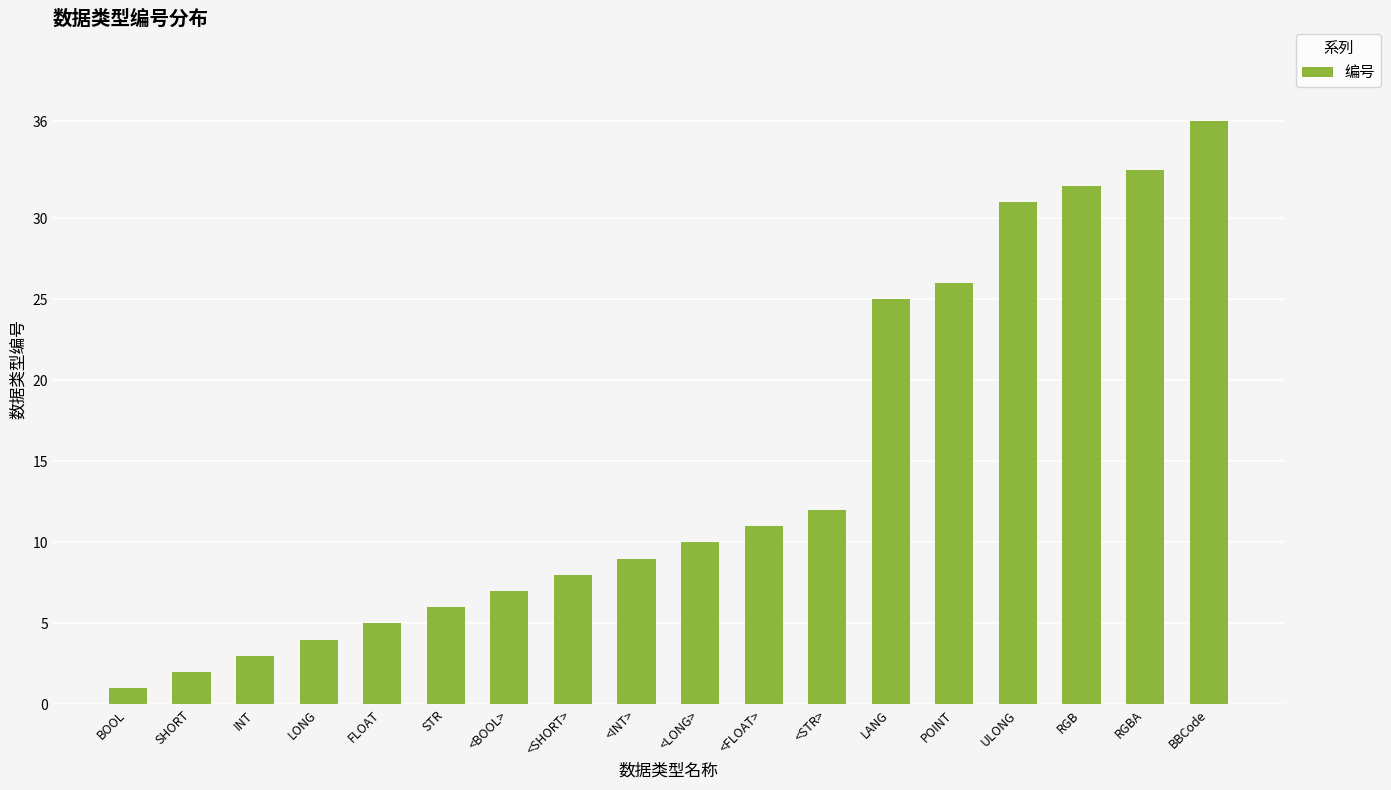

What is the difference between the values at BOOL and FLOAT?

4